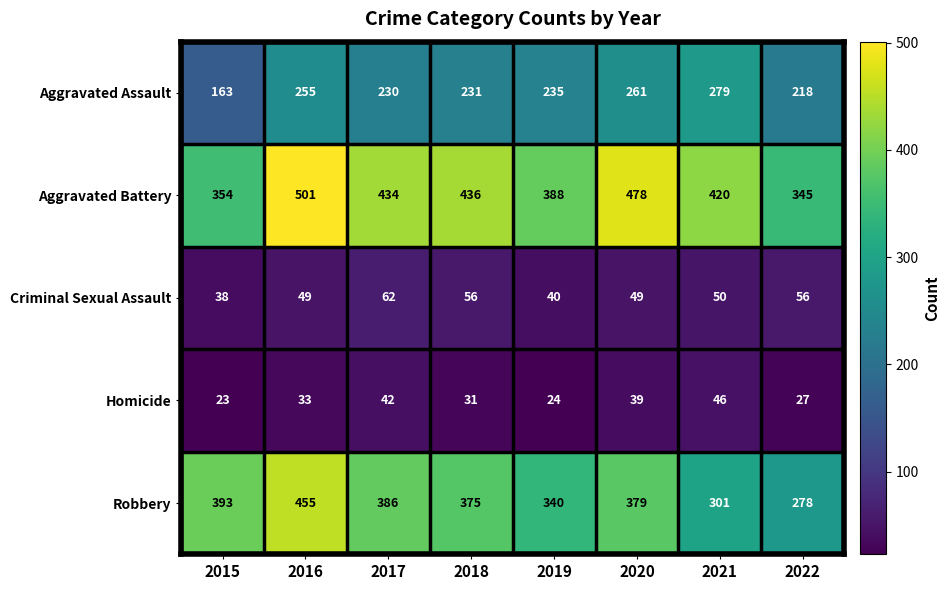

What is the lowest value of the Robbery series?

278